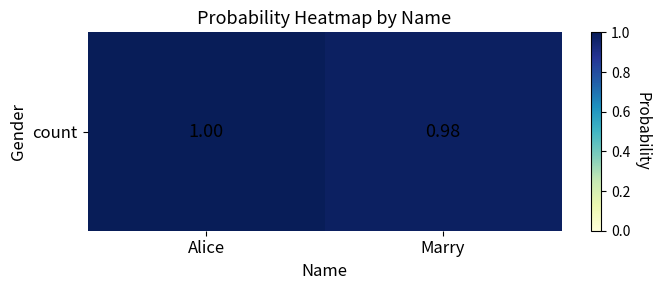

Reading left to right, transcribe all the data shown in this chart.

1.0	1.0